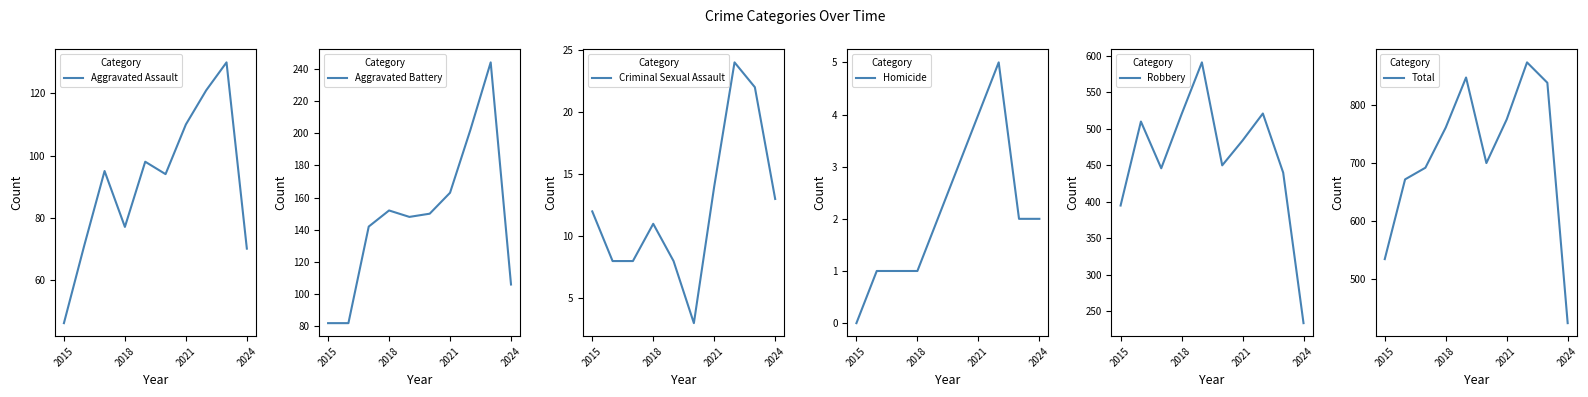

At how many categories does at least one series exceed 609?

8